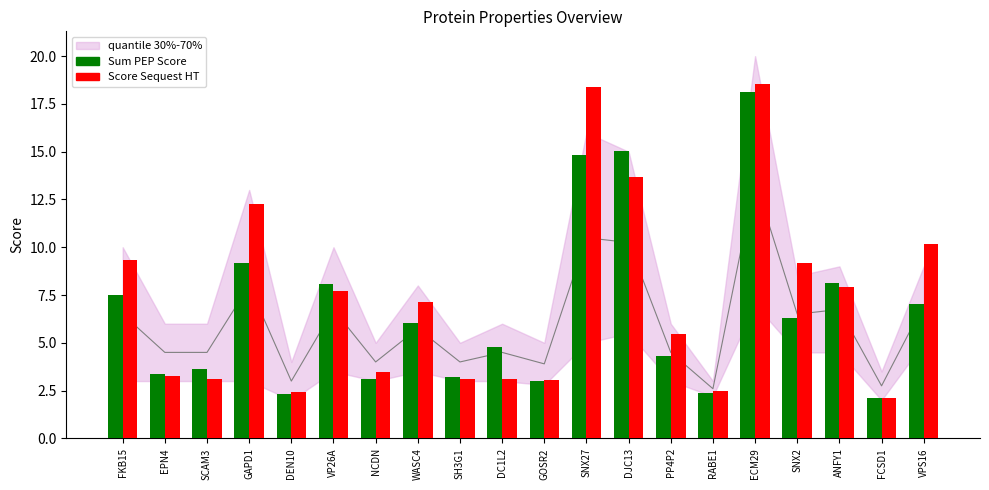

What is the minimum value shown in the chart?

2.1